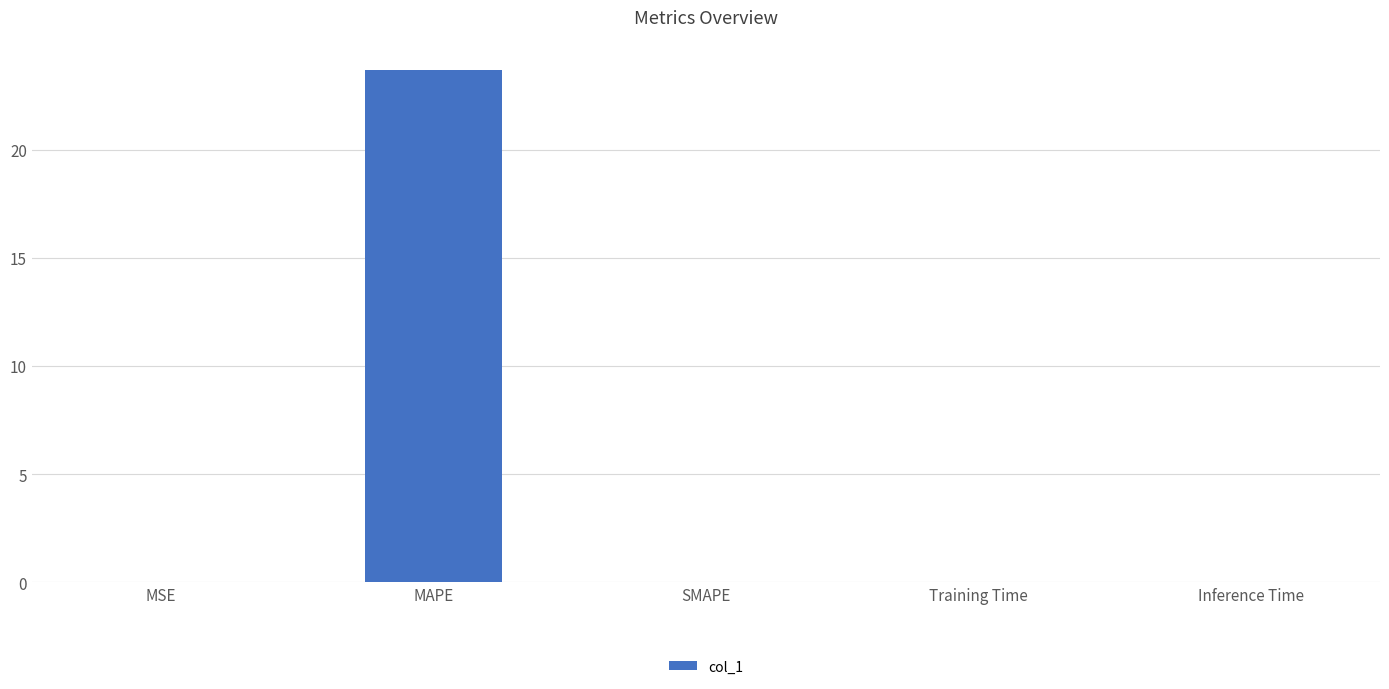

The chart shows a value of 32.4 at MAPE. True or false?

False